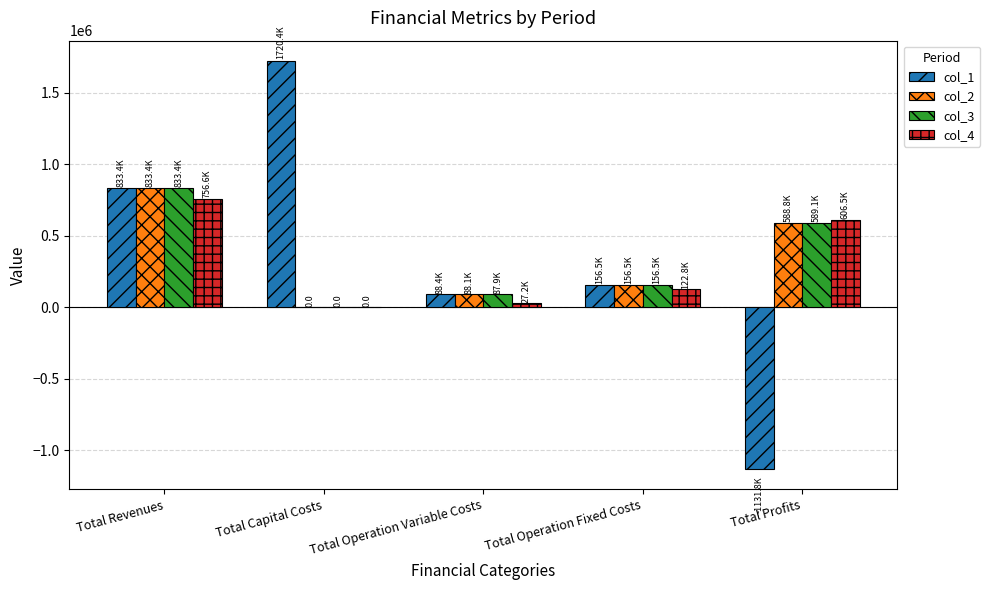

What is the average value of the col_1 series?

333377.0